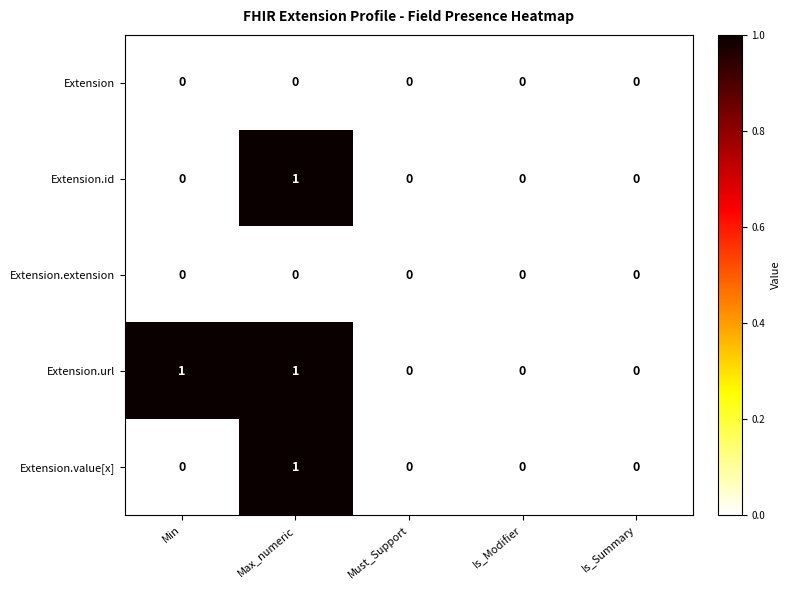

Which series has the largest total across all categories?

Extension.url